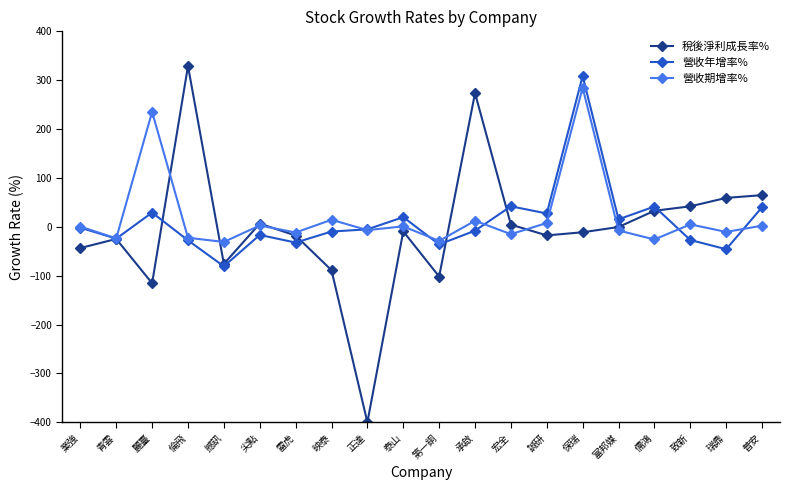

What is the difference between the highest and lowest values at 青雲?

1.2